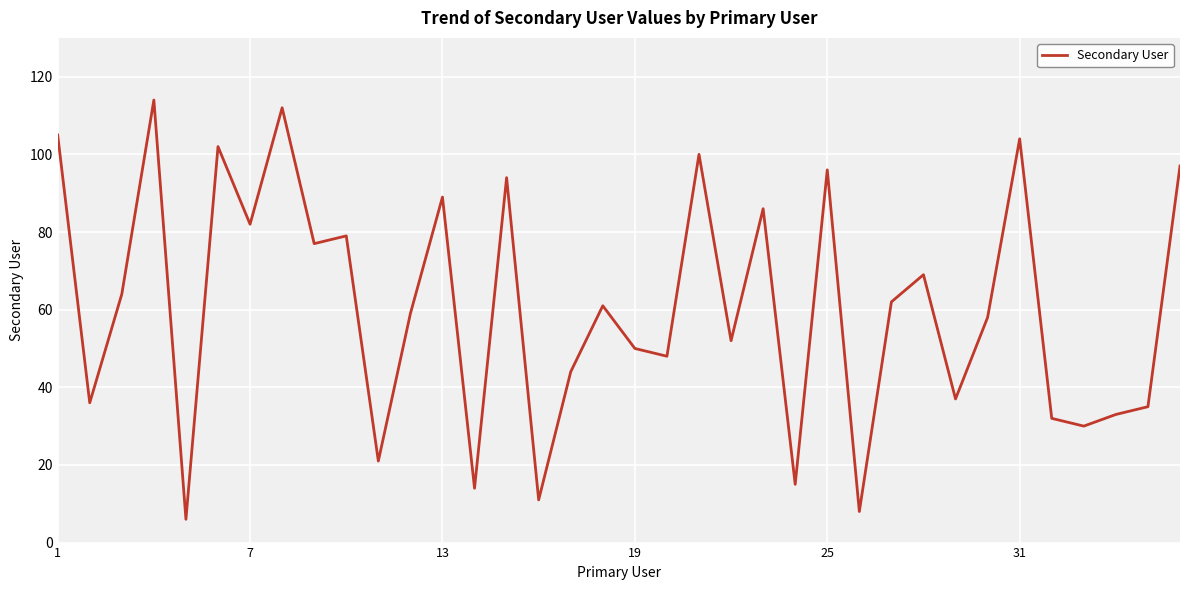

What is the difference between the maximum and minimum values?

108